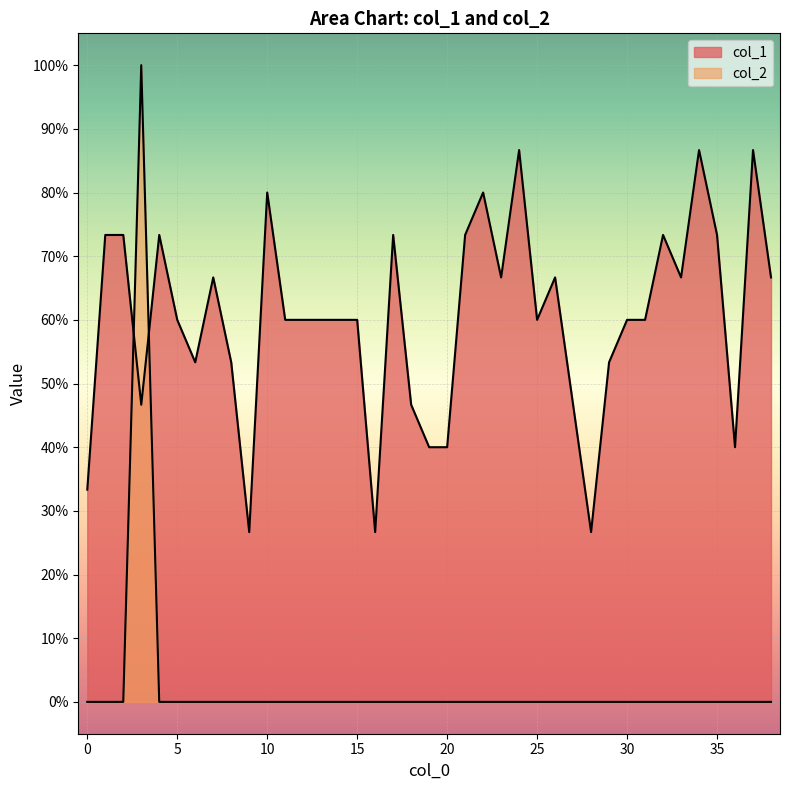

Rank the series at 1 from lowest to highest value.

col_2, col_1